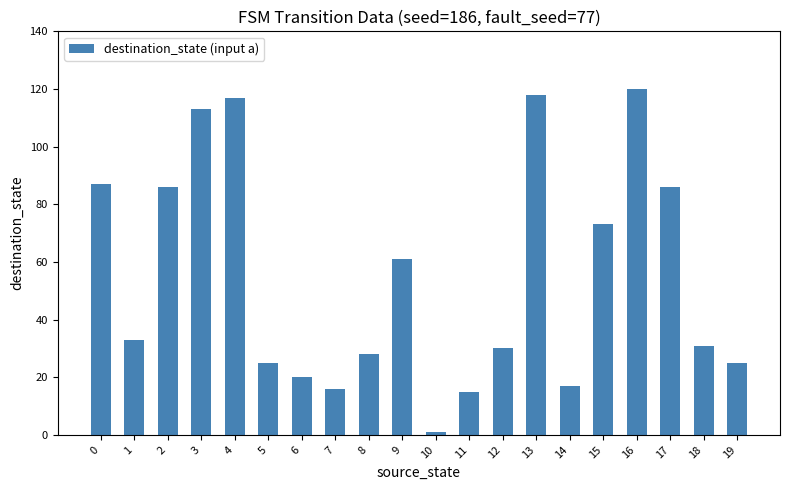

What is the ratio of the value at 13 to the value at 0?

1.4